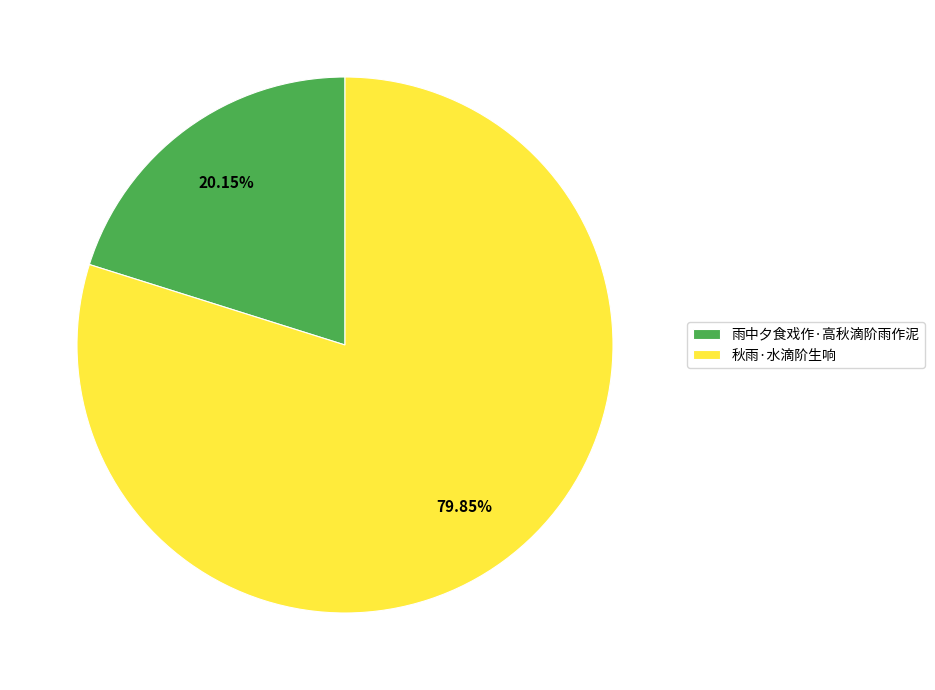

To the nearest percent, what percentage of the pie is 秋雨·水滴阶生响?

80%